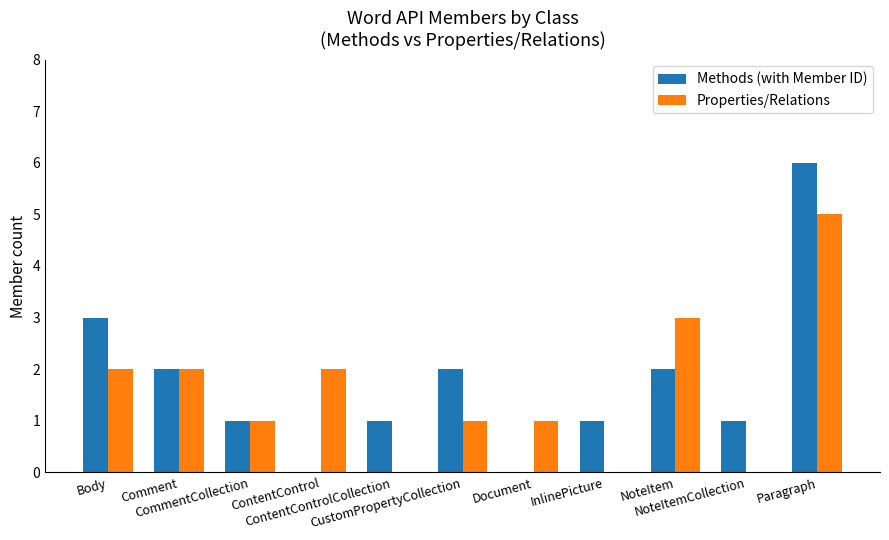

Reading left to right, list all the values displayed in this chart.

Methods (with Member ID): Body=3	Comment=2	CommentCollection=1	ContentControl=0	ContentControlCollection=1	CustomPropertyCollection=2	Document=0	InlinePicture=1	NoteItem=2	NoteItemCollection=1	Paragraph=6
Properties/Relations: Body=2	Comment=2	CommentCollection=1	ContentControl=2	ContentControlCollection=0	CustomPropertyCollection=1	Document=1	InlinePicture=0	NoteItem=3	NoteItemCollection=0	Paragraph=5